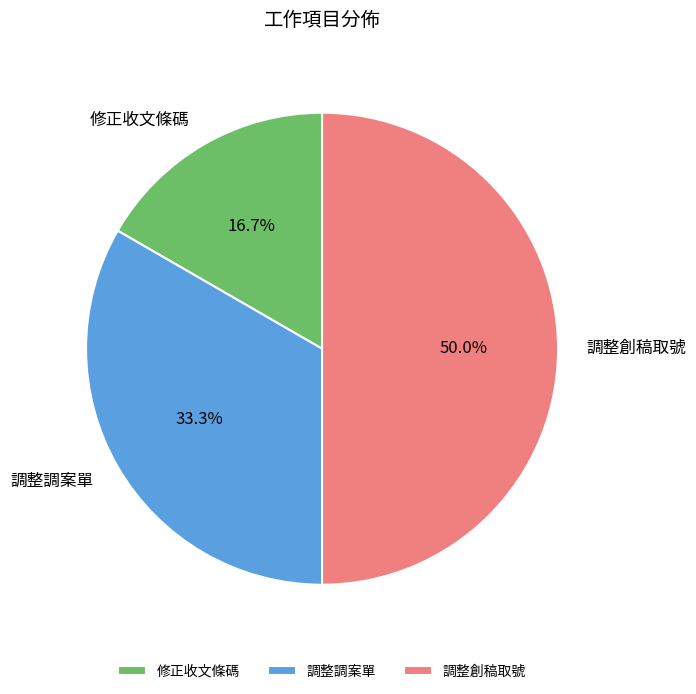

How many slices are in this pie chart?

3